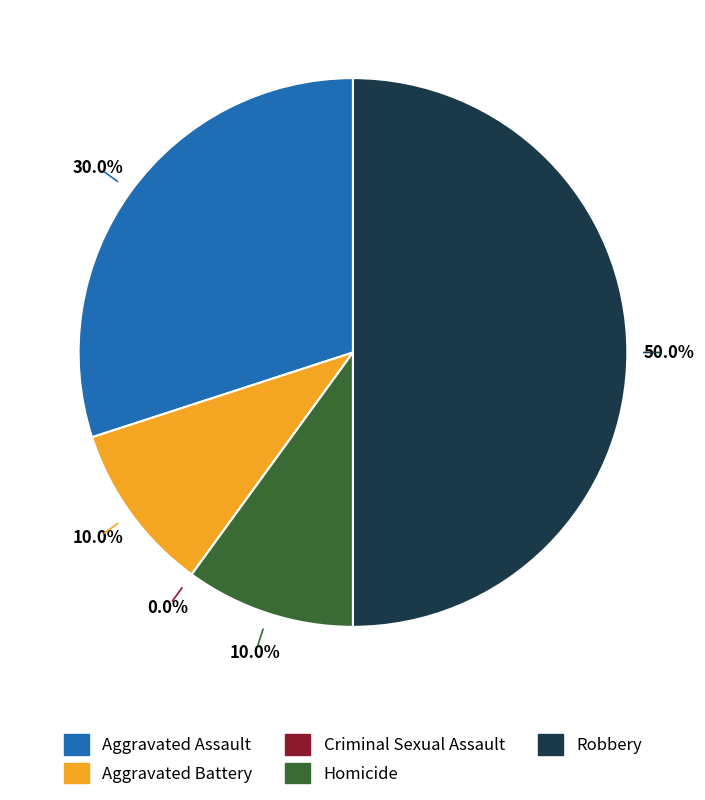

Is there a majority slice in this chart?

No